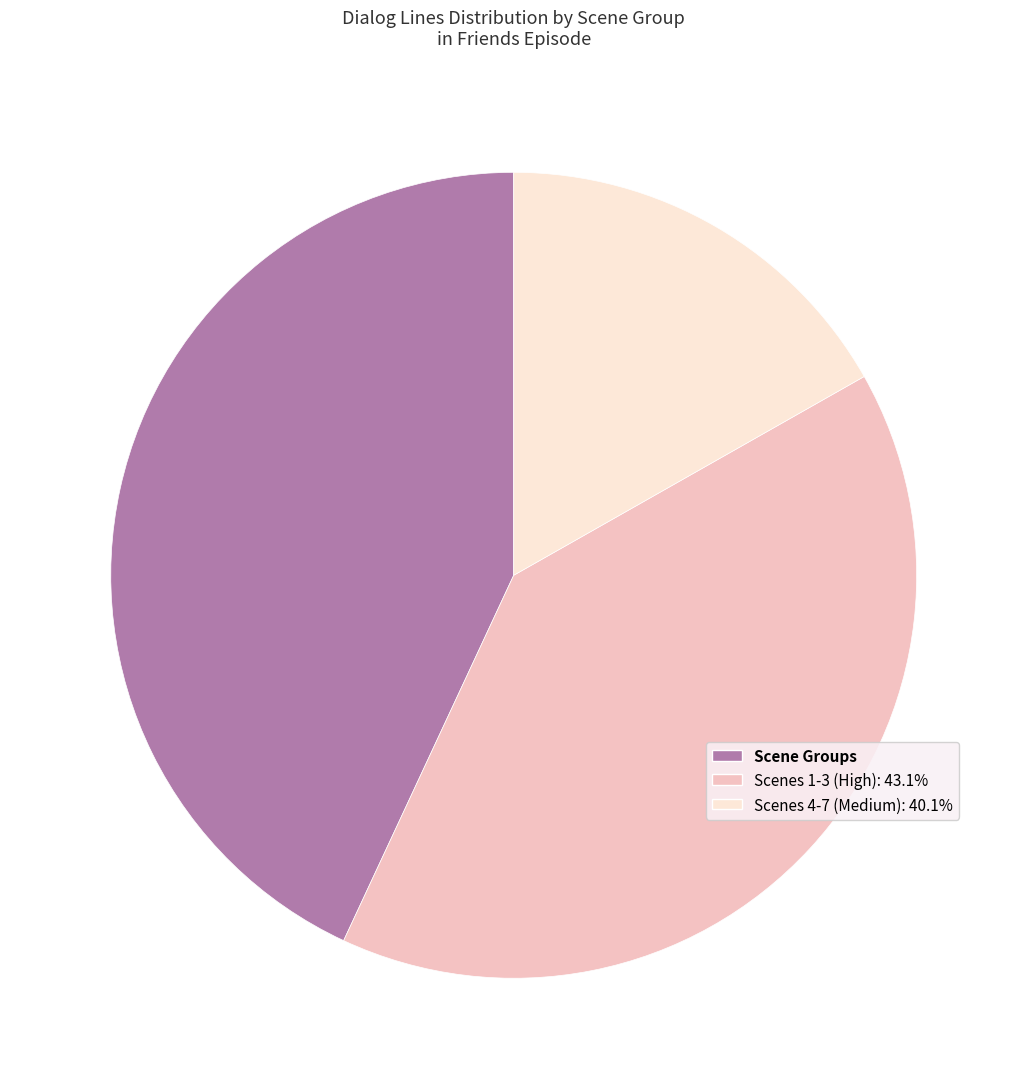

How many slices are in this pie chart?

3